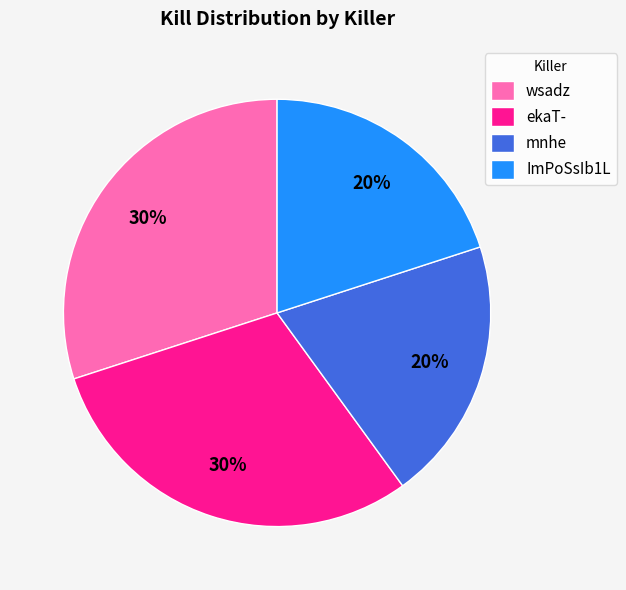

Do ekaT- and wsadz together represent more than half of the pie?

Yes